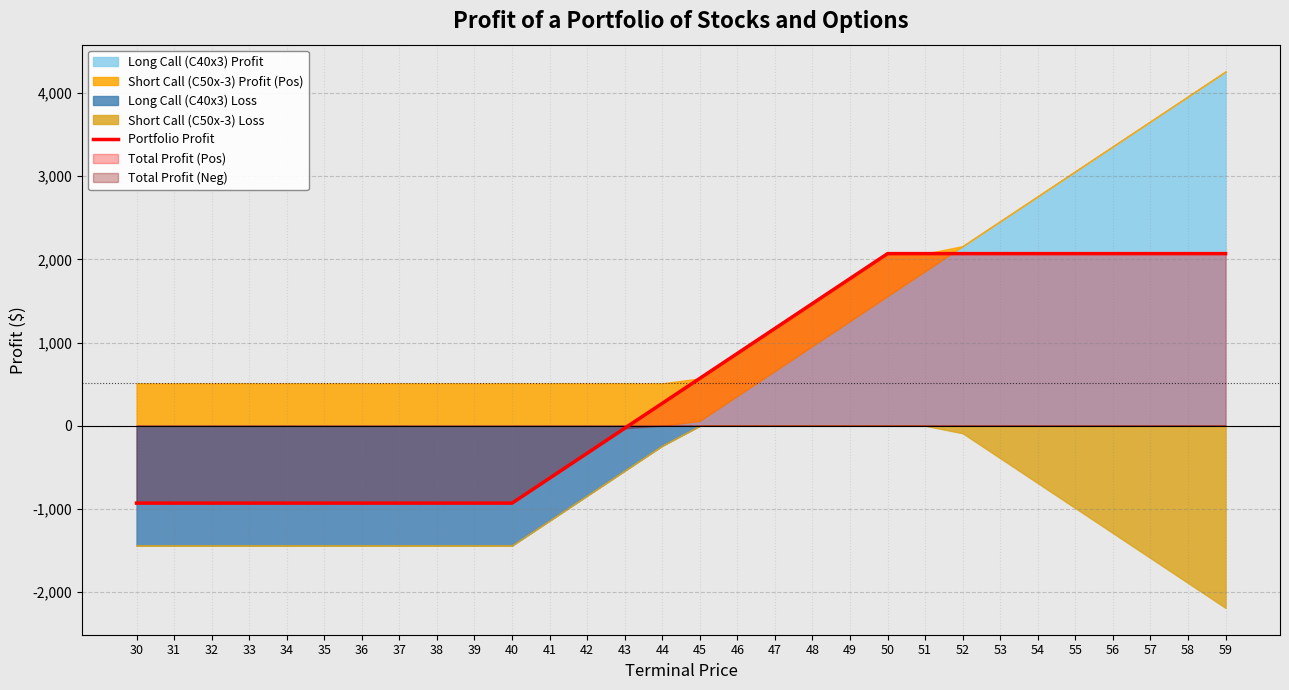

What is the sum of all values?

15600